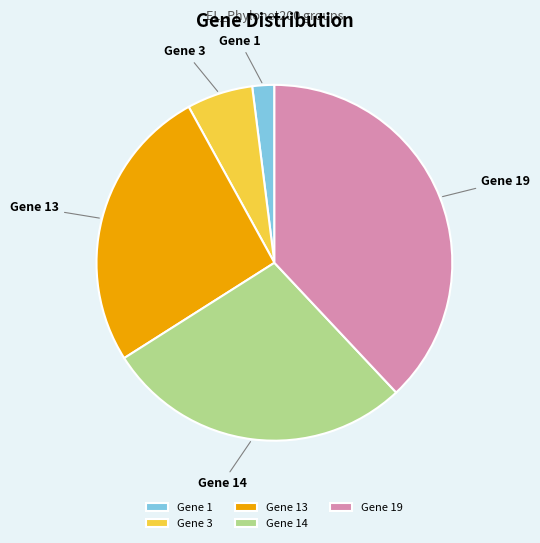

Is it true that Gene 14 is 36% of the pie?

False